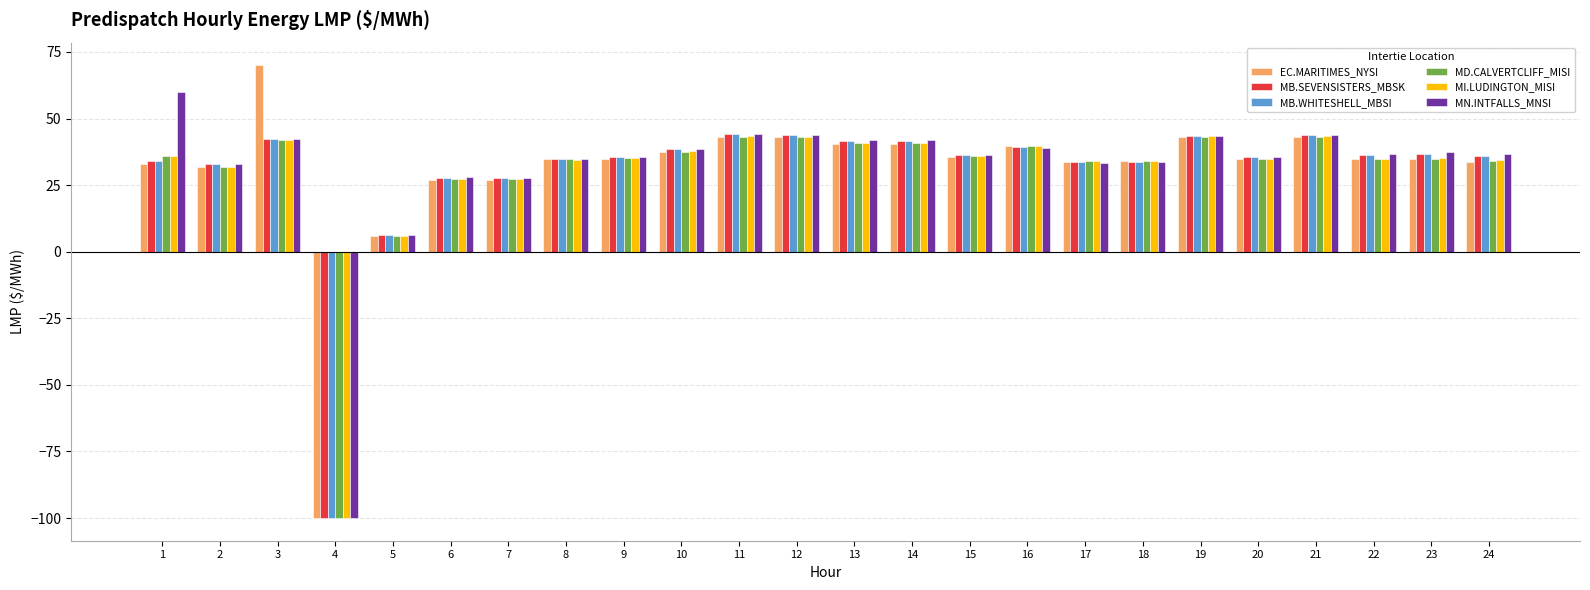

What is the total value across all series at 18?

203.2